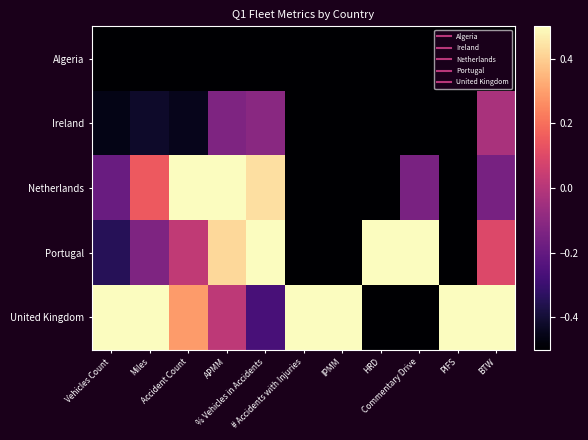

Between Miles and APMM, which series saw the biggest shift?

Portugal